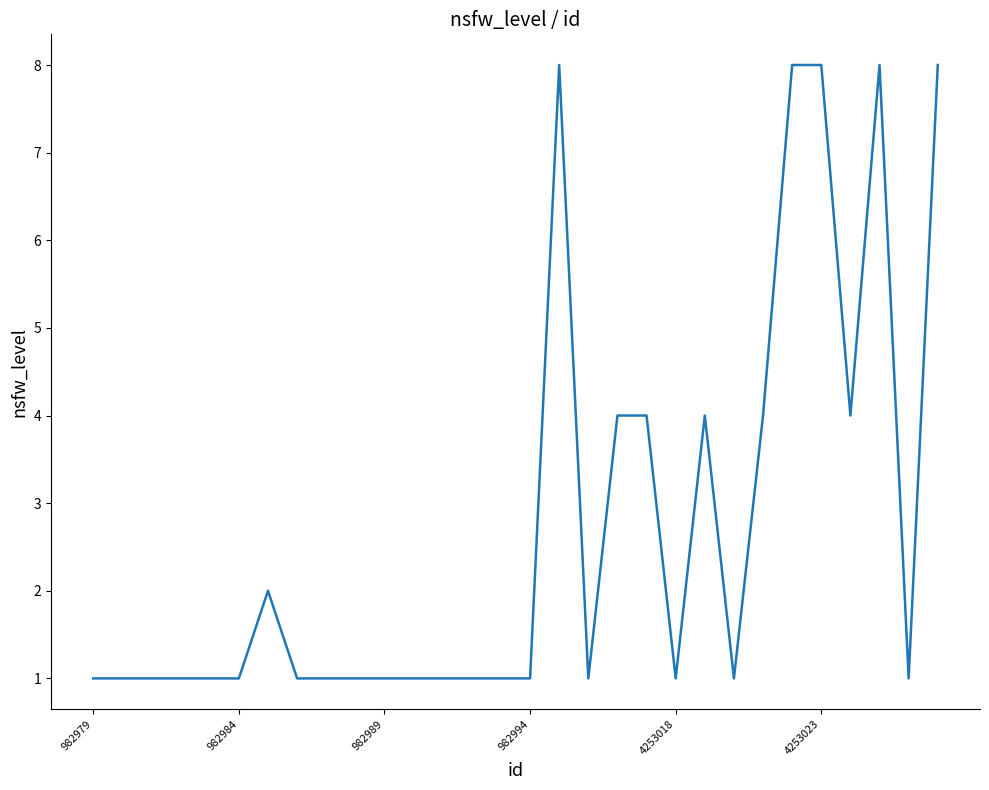

What is the greatest value displayed?

8